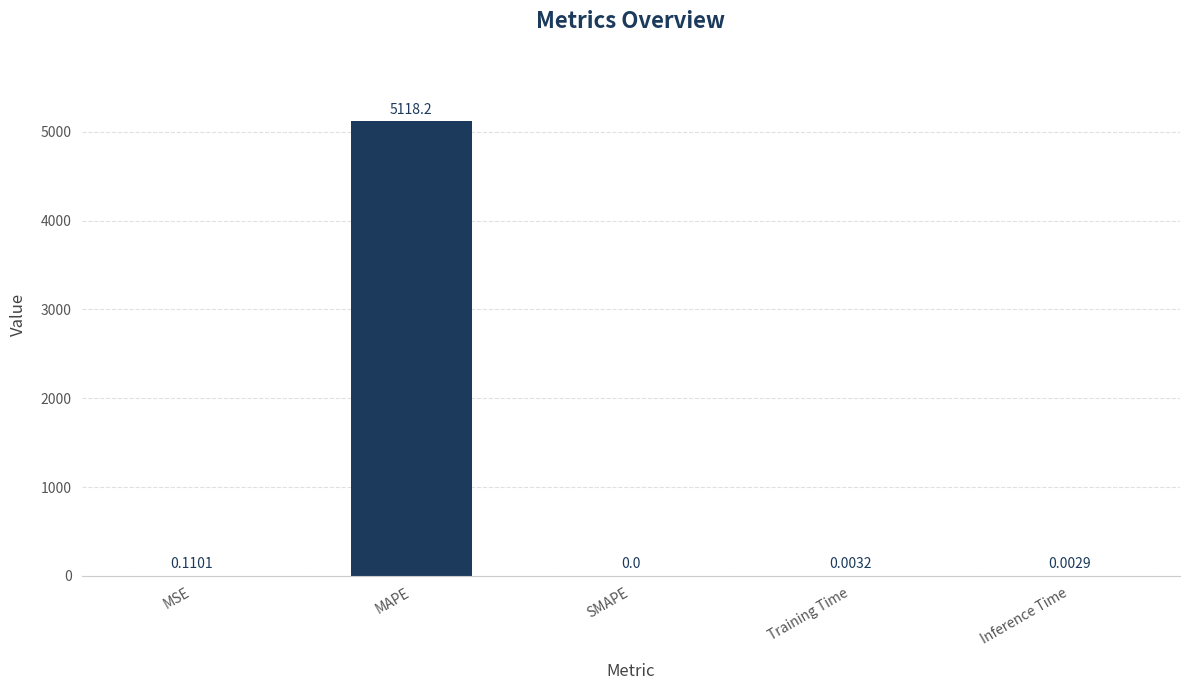

How many values are above zero?

4